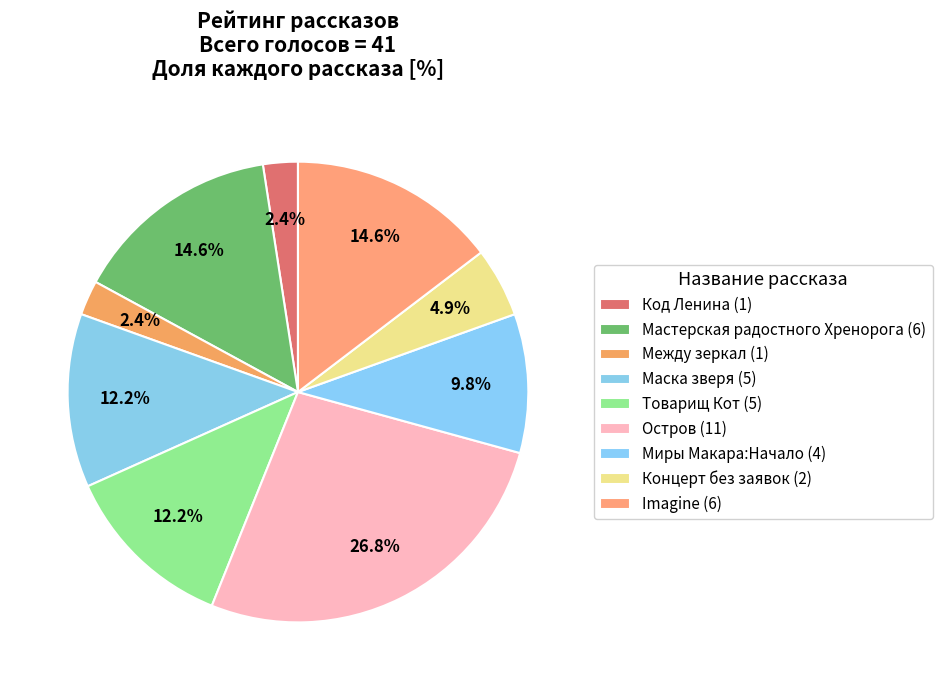

How many segments does this pie chart have?

9